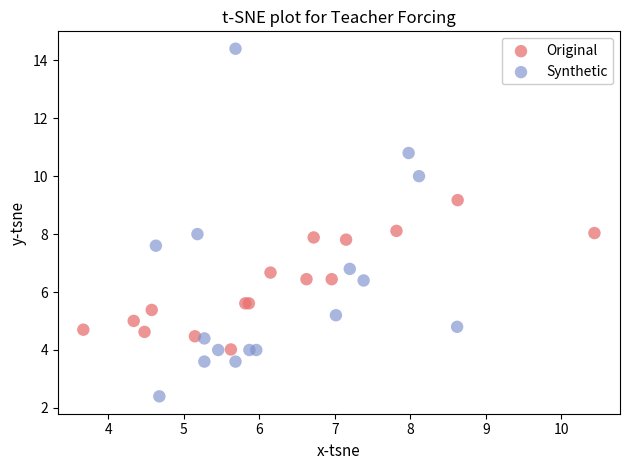

Which series reaches the maximum Y coordinate?

Synthetic